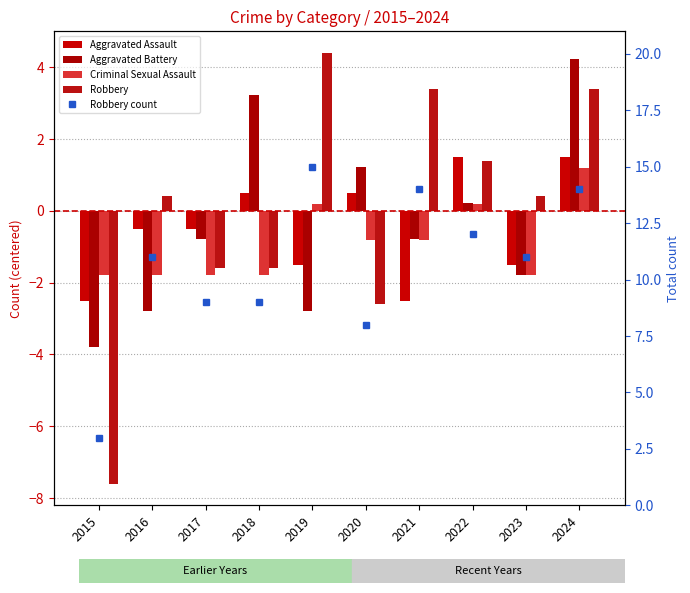

How many data points in Aggravated Assault are above 0?

4